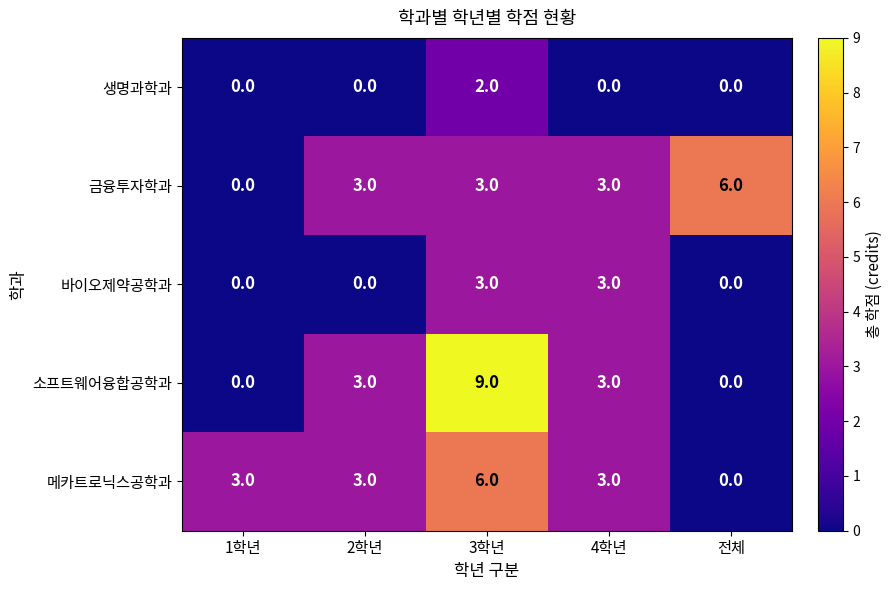

What is the difference between the highest and lowest values at 2학년?

3